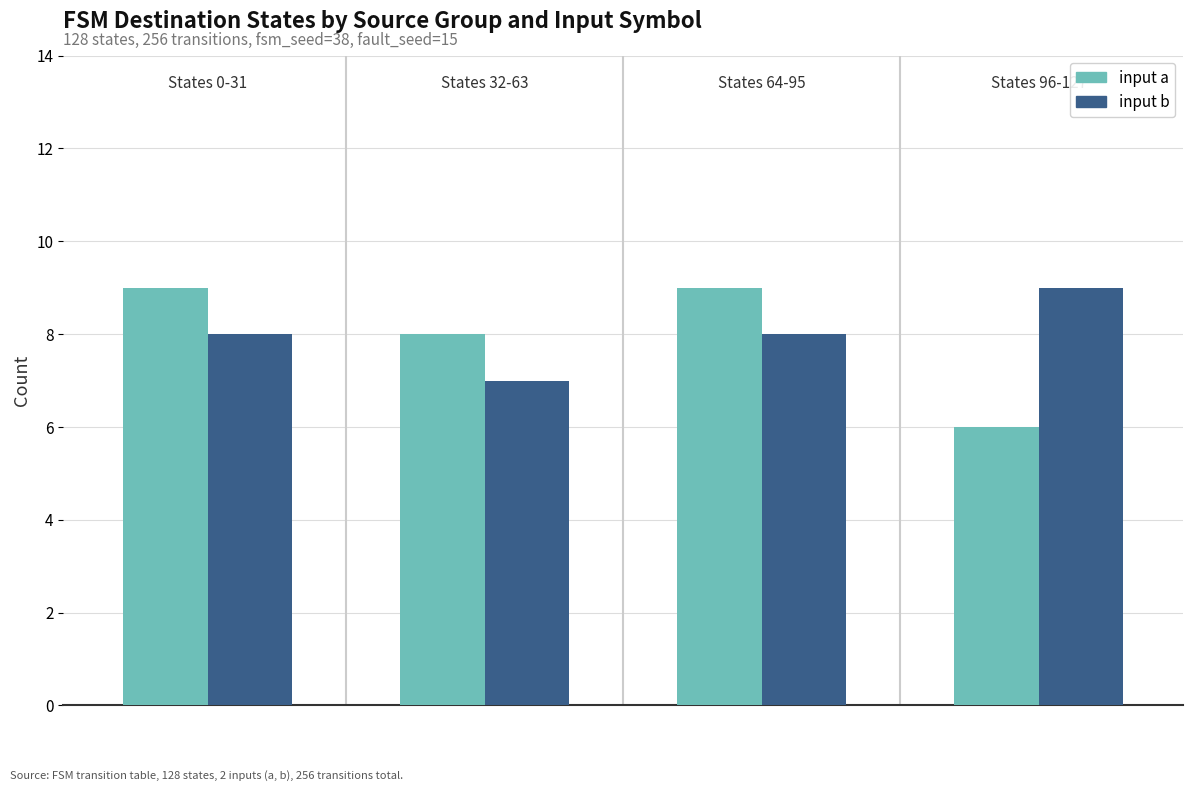

What is the minimum value shown in the chart?

6